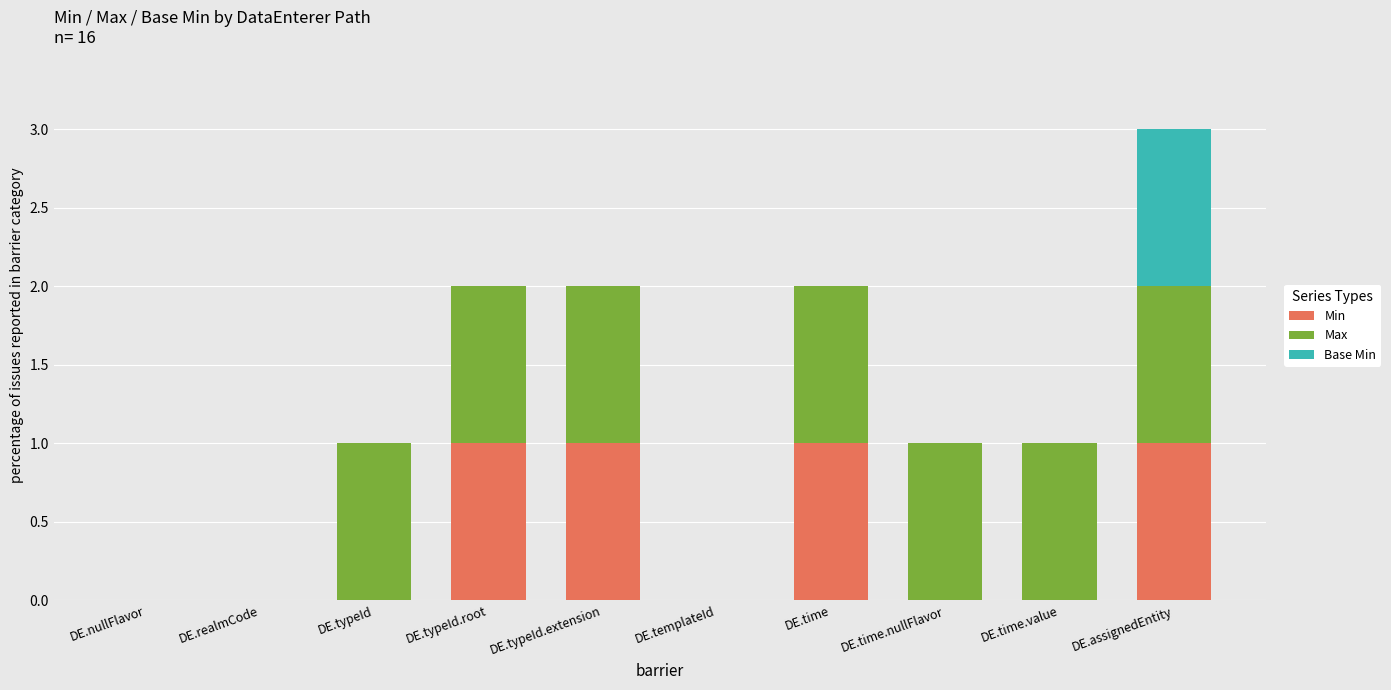

At which category is the sum across all series the highest?

DE.assignedEntity